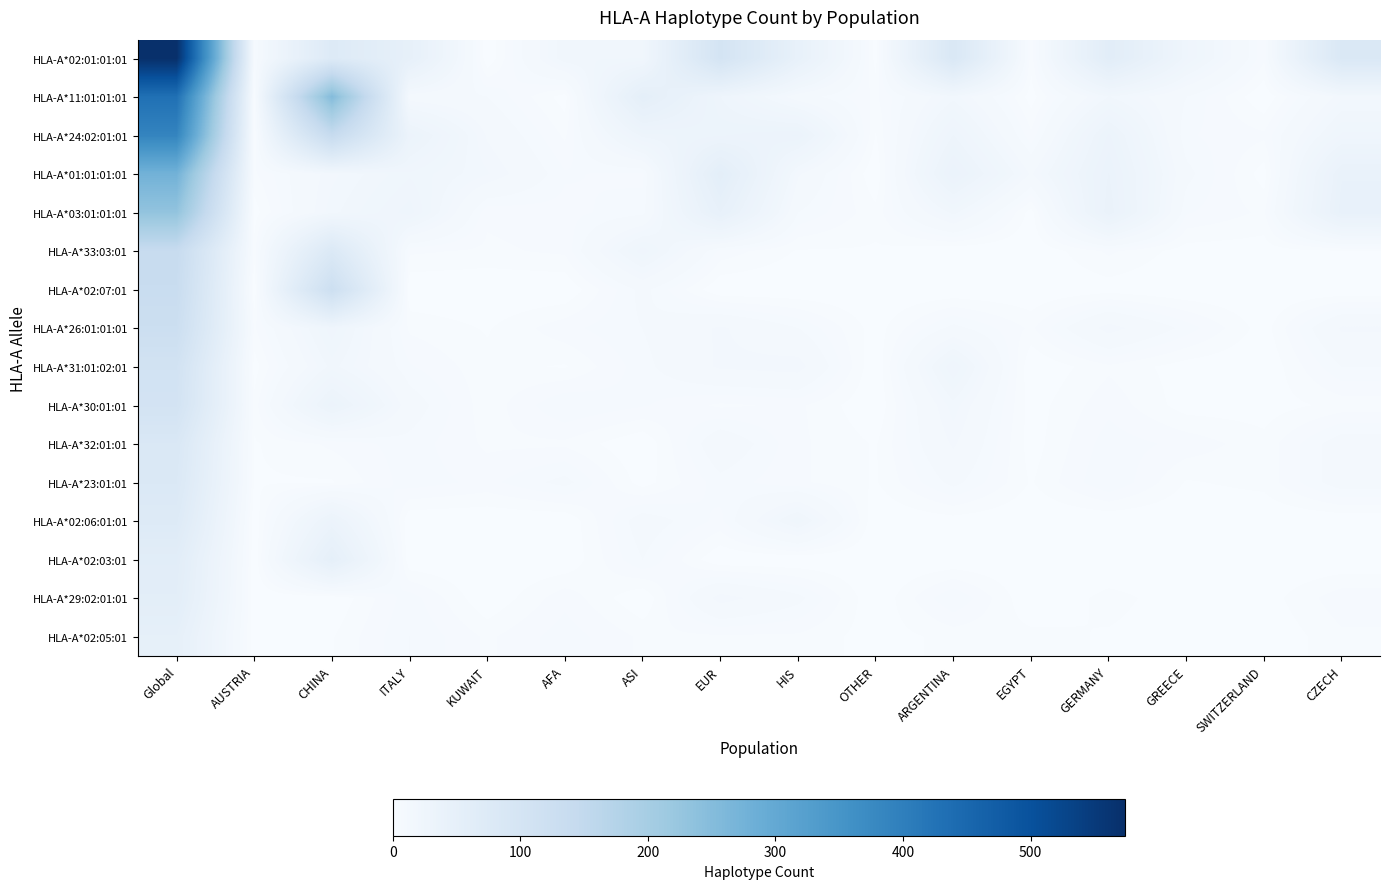

Reading left to right, what are all the values shown in this chart?

HLA-A*02:01:01:01: Global=574	AUSTRIA=6	CHINA=74	ITALY=47	KUWAIT=0	AFA=20	ASI=20	EUR=101	HIS=43	OTHER=1	ARGENTINA=85	EGYPT=3	GERMANY=61	GREECE=25	SWITZERLAND=5	CZECH=83
HLA-A*11:01:01:01: Global=431	AUSTRIA=3	CHINA=252	ITALY=11	KUWAIT=9	AFA=1	ASI=53	EUR=27	HIS=11	OTHER=4	ARGENTINA=17	EGYPT=1	GERMANY=18	GREECE=9	SWITZERLAND=0	CZECH=15
HLA-A*24:02:01:01: Global=387	AUSTRIA=2	CHINA=141	ITALY=33	KUWAIT=13	AFA=4	ASI=28	EUR=31	HIS=34	OTHER=2	ARGENTINA=27	EGYPT=5	GERMANY=32	GREECE=7	SWITZERLAND=5	CZECH=23
HLA-A*01:01:01:01: Global=276	AUSTRIA=4	CHINA=15	ITALY=22	KUWAIT=16	AFA=7	ASI=6	EUR=56	HIS=14	OTHER=0	ARGENTINA=36	EGYPT=13	GERMANY=36	GREECE=10	SWITZERLAND=1	CZECH=40
HLA-A*03:01:01:01: Global=231	AUSTRIA=1	CHINA=17	ITALY=26	KUWAIT=5	AFA=6	ASI=8	EUR=45	HIS=9	OTHER=3	ARGENTINA=19	EGYPT=1	GERMANY=38	GREECE=7	SWITZERLAND=4	CZECH=42
HLA-A*33:03:01: Global=139	AUSTRIA=3	CHINA=79	ITALY=5	KUWAIT=4	AFA=5	ASI=24	EUR=6	HIS=2	OTHER=2	ARGENTINA=0	EGYPT=0	GERMANY=5	GREECE=1	SWITZERLAND=1	CZECH=2
HLA-A*02:07:01: Global=134	AUSTRIA=0	CHINA=123	ITALY=0	KUWAIT=0	AFA=0	ASI=10	EUR=0	HIS=0	OTHER=0	ARGENTINA=0	EGYPT=0	GERMANY=1	GREECE=0	SWITZERLAND=0	CZECH=0
HLA-A*26:01:01:01: Global=125	AUSTRIA=4	CHINA=24	ITALY=4	KUWAIT=2	AFA=6	ASI=9	EUR=14	HIS=9	OTHER=1	ARGENTINA=10	EGYPT=4	GERMANY=15	GREECE=8	SWITZERLAND=1	CZECH=14
HLA-A*31:01:02:01: Global=108	AUSTRIA=1	CHINA=19	ITALY=7	KUWAIT=3	AFA=2	ASI=8	EUR=14	HIS=15	OTHER=0	ARGENTINA=25	EGYPT=0	GERMANY=4	GREECE=1	SWITZERLAND=0	CZECH=9
HLA-A*30:01:01: Global=104	AUSTRIA=3	CHINA=33	ITALY=11	KUWAIT=3	AFA=9	ASI=7	EUR=4	HIS=5	OTHER=0	ARGENTINA=17	EGYPT=1	GERMANY=6	GREECE=1	SWITZERLAND=1	CZECH=3
HLA-A*32:01:01: Global=85	AUSTRIA=2	CHINA=5	ITALY=8	KUWAIT=4	AFA=4	ASI=0	EUR=12	HIS=5	OTHER=2	ARGENTINA=14	EGYPT=1	GERMANY=8	GREECE=6	SWITZERLAND=3	CZECH=11
HLA-A*23:01:01: Global=81	AUSTRIA=2	CHINA=2	ITALY=8	KUWAIT=6	AFA=10	ASI=1	EUR=8	HIS=5	OTHER=2	ARGENTINA=10	EGYPT=2	GERMANY=9	GREECE=2	SWITZERLAND=3	CZECH=11
HLA-A*02:06:01:01: Global=73	AUSTRIA=0	CHINA=33	ITALY=0	KUWAIT=0	AFA=0	ASI=11	EUR=6	HIS=22	OTHER=0	ARGENTINA=1	EGYPT=0	GERMANY=0	GREECE=0	SWITZERLAND=0	CZECH=0
HLA-A*02:03:01: Global=61	AUSTRIA=0	CHINA=51	ITALY=0	KUWAIT=0	AFA=0	ASI=9	EUR=0	HIS=0	OTHER=0	ARGENTINA=0	EGYPT=0	GERMANY=0	GREECE=1	SWITZERLAND=0	CZECH=0
HLA-A*29:02:01:01: Global=58	AUSTRIA=0	CHINA=0	ITALY=8	KUWAIT=0	AFA=6	ASI=0	EUR=15	HIS=10	OTHER=0	ARGENTINA=9	EGYPT=0	GERMANY=3	GREECE=1	SWITZERLAND=1	CZECH=6
HLA-A*02:05:01: Global=49	AUSTRIA=0	CHINA=2	ITALY=9	KUWAIT=4	AFA=8	ASI=4	EUR=4	HIS=4	OTHER=1	ARGENTINA=3	EGYPT=3	GERMANY=2	GREECE=1	SWITZERLAND=0	CZECH=4